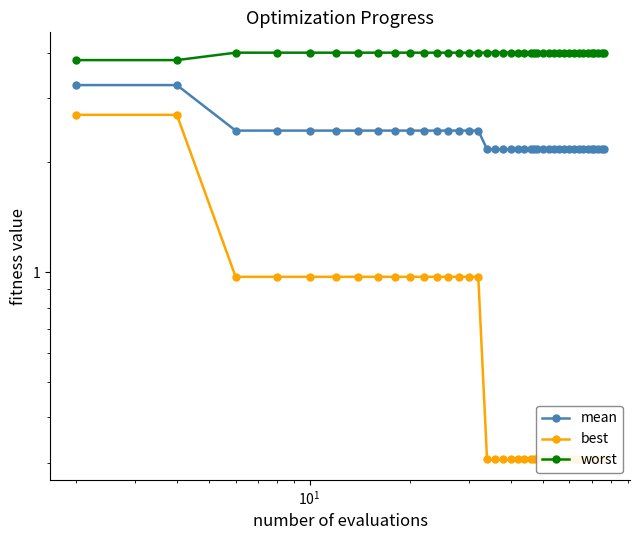

True or false: worst has more than 2 points higher than both neighbors.

False